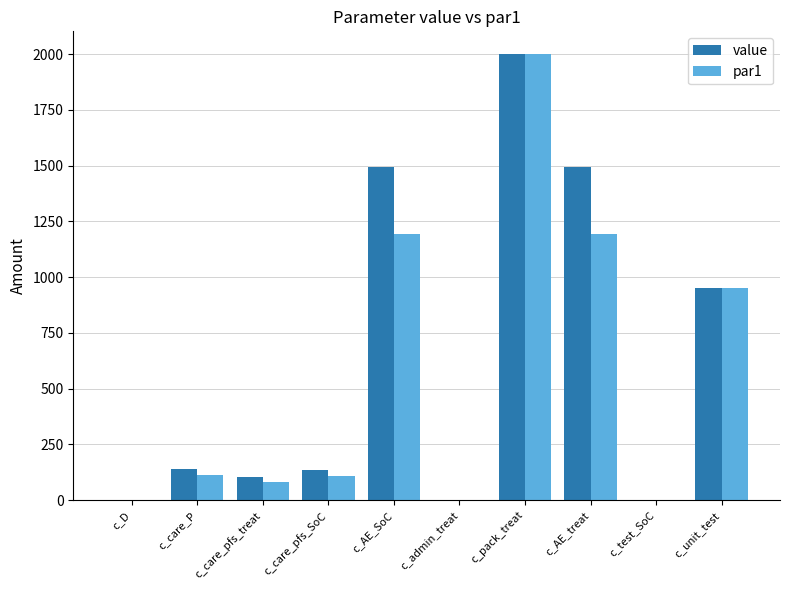

What is the average value of the value series?

631.8